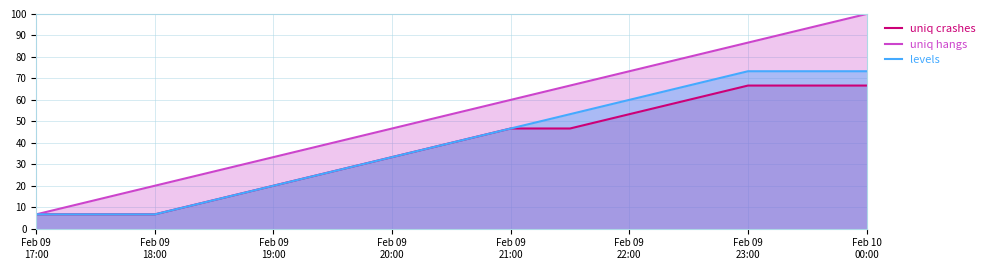

Which category has the highest value across all series?

Feb 10
00:00